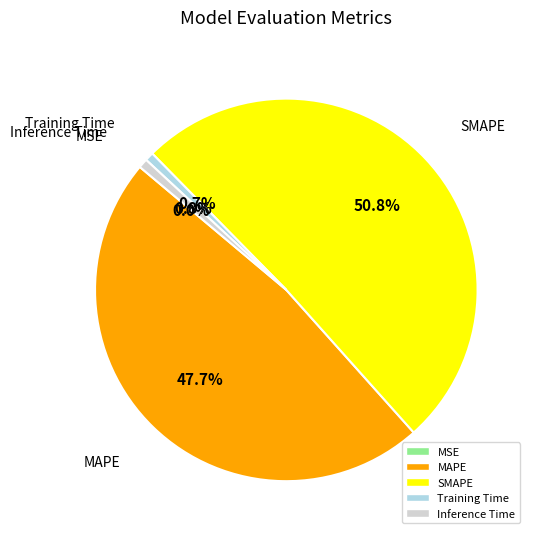

Which category accounts for the majority?

SMAPE